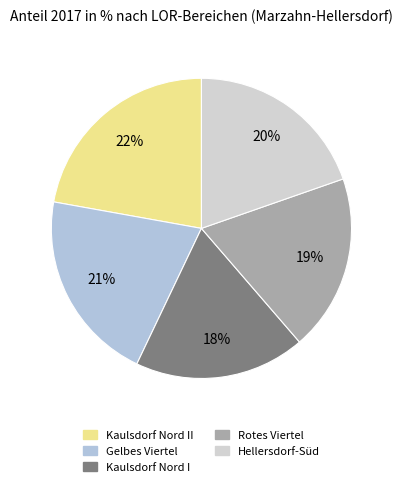

Count the number of slices in the pie.

5